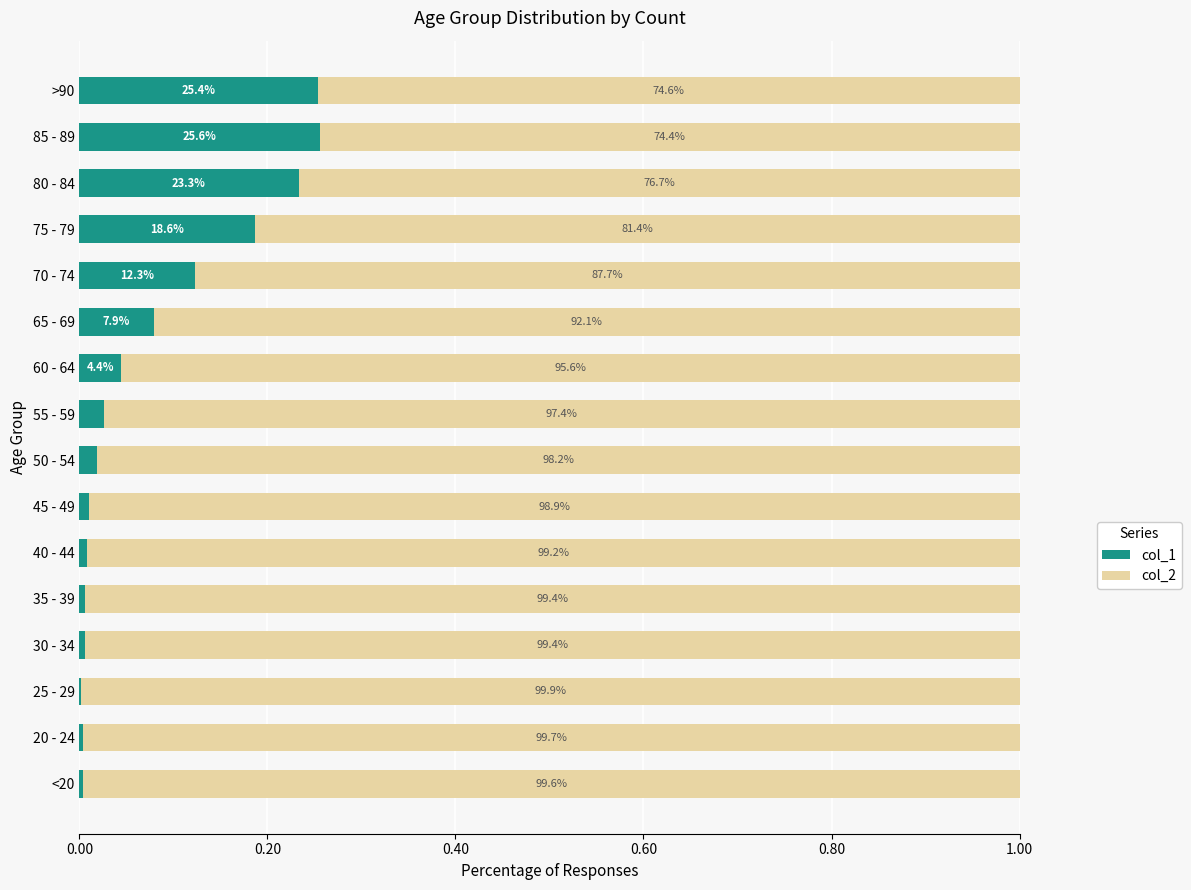

What is the highest value of the col_1 series?

0.3